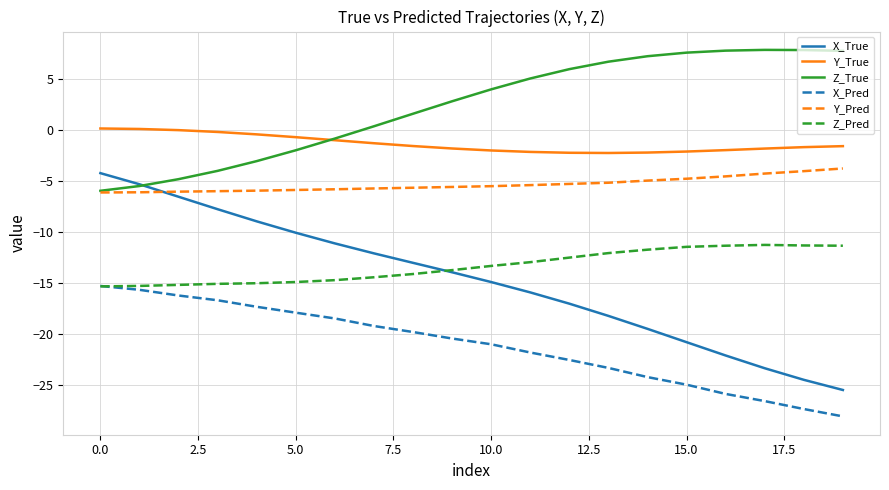

True or false: X_True and X_Pred cross at least once.

False